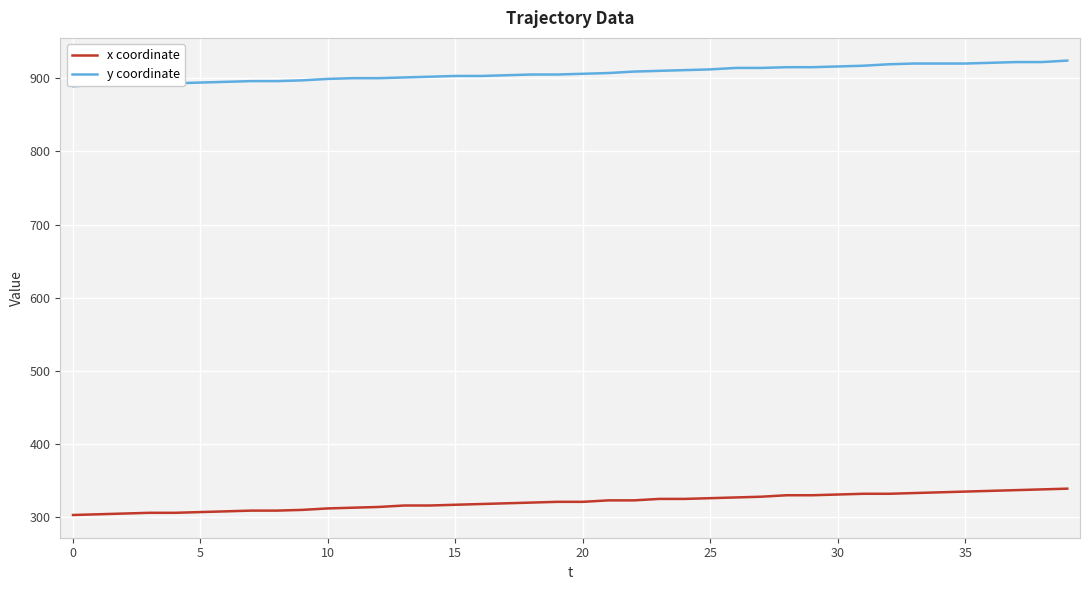

The value of x coordinate at 39 is 339. True or false?

True